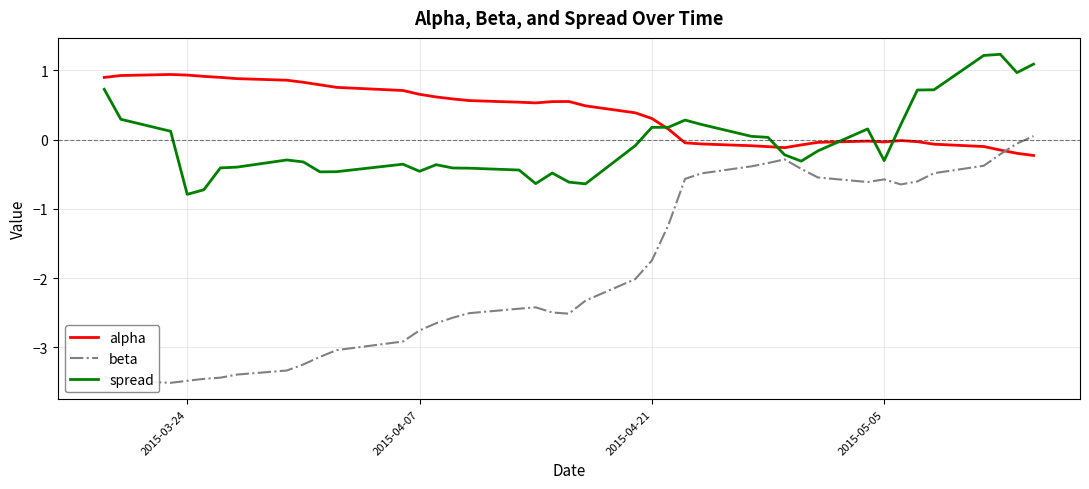

What is the smallest value displayed?

-3.5